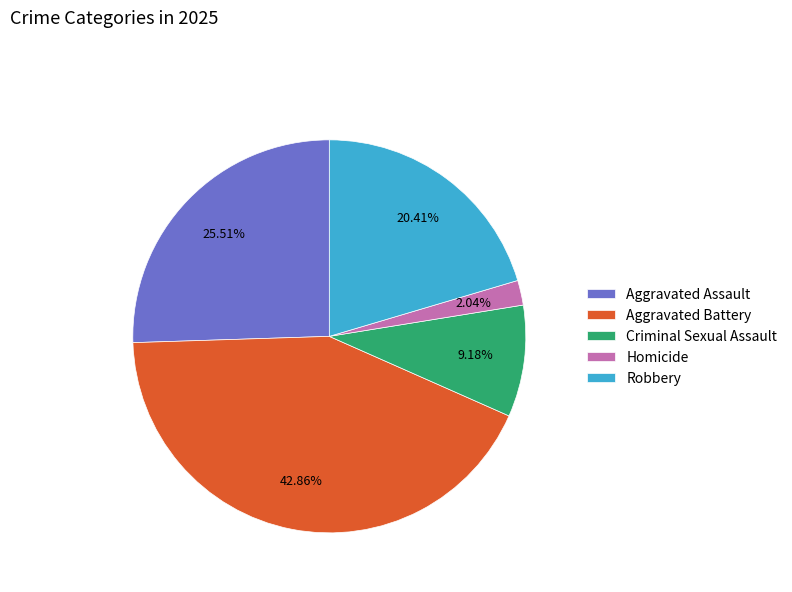

What percentage do Aggravated Battery and Aggravated Assault together represent?

68.4%